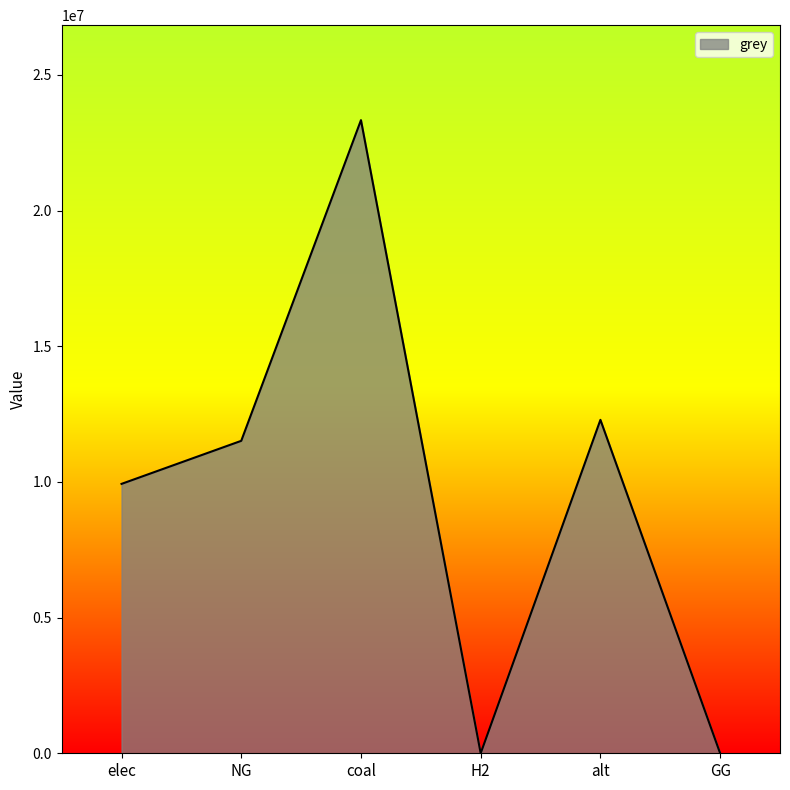

What is the greatest value displayed?

23333392.0